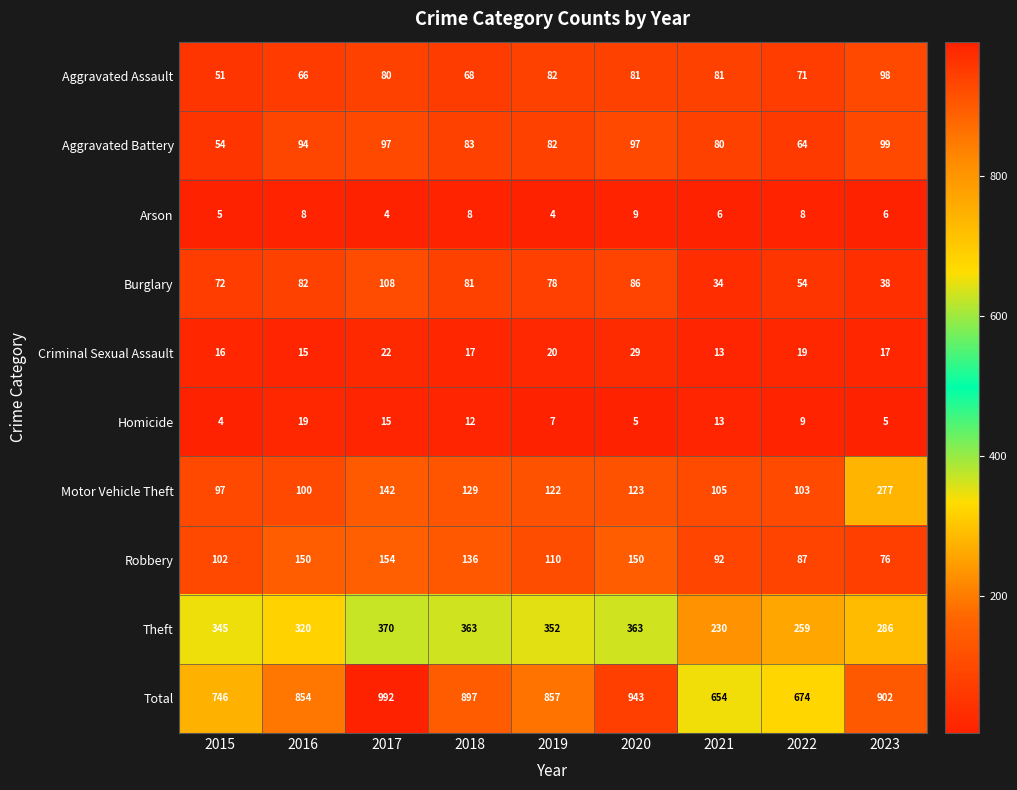

The Aggravated Battery series shows 83 at 2018. True or false?

True